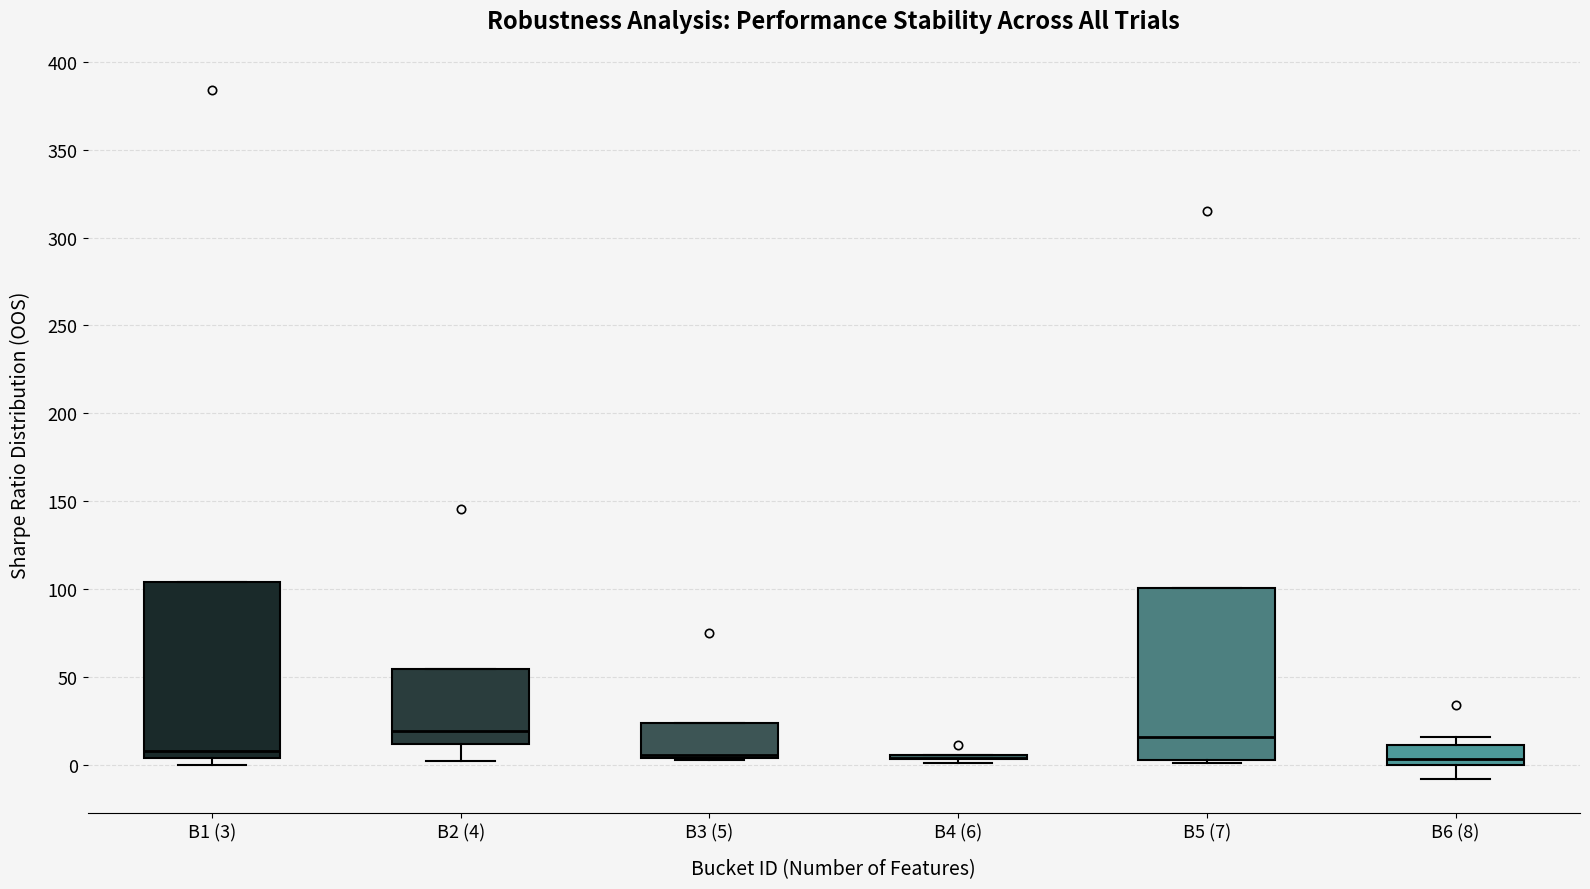

Where is the lower edge of the box for B5 (7) on the y-axis? The values are not printed on the chart, so give them approximately, as read against the axis.

0